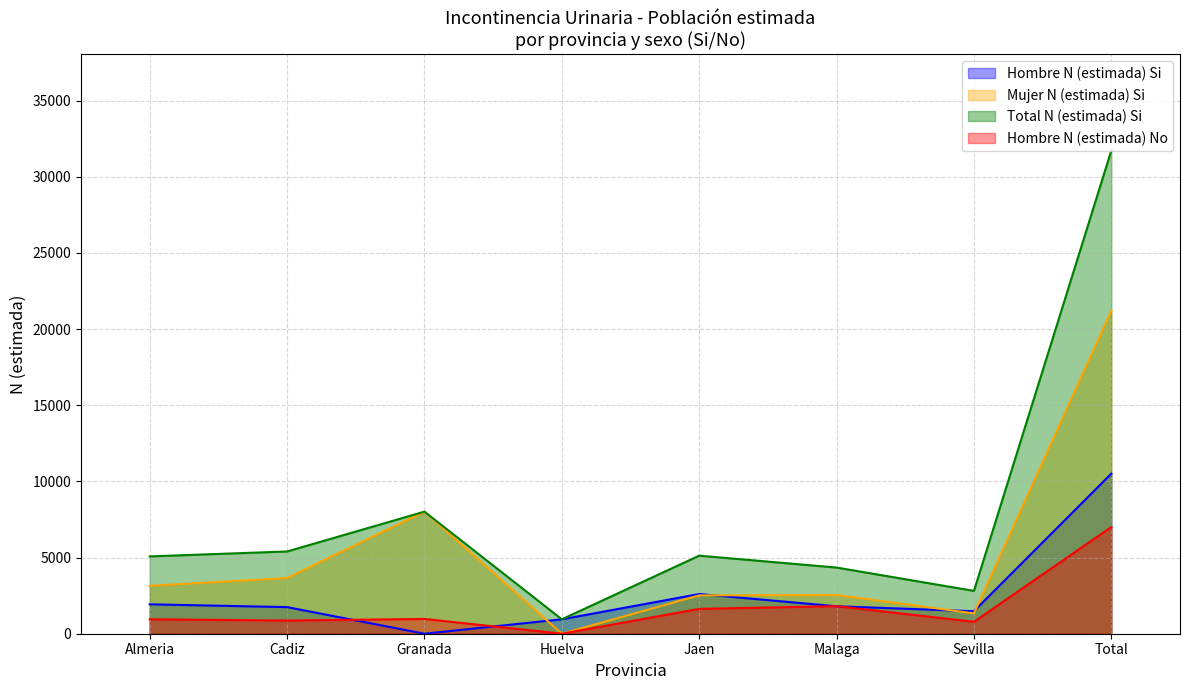

At which category does the chart reach its minimum across all series?

Granada